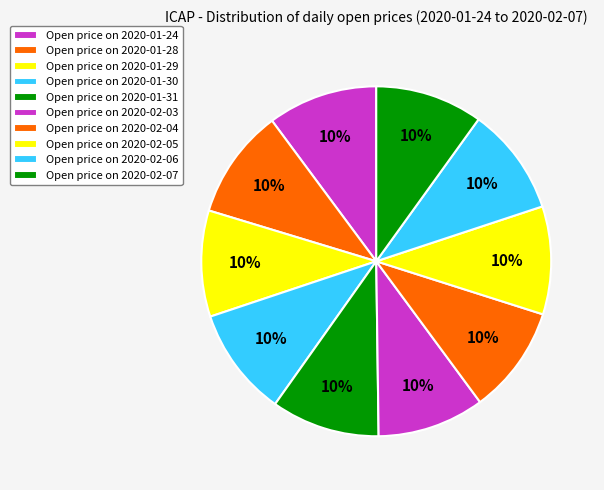

How many slices are in this pie chart?

10